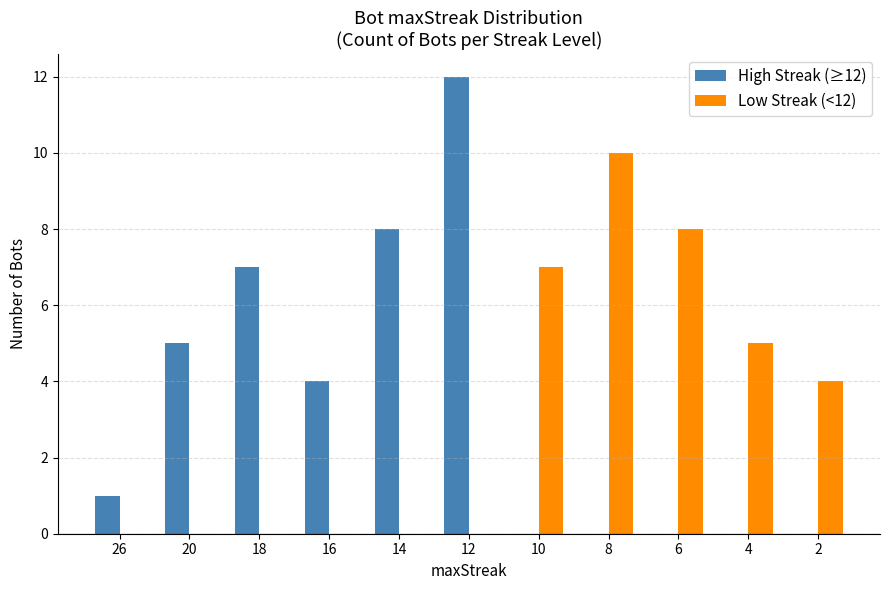

Reading left to right, list all the values displayed in this chart.

High Streak (≥12): 26=1	20=5	18=7	16=4	14=8	12=12	10=0	8=0	6=0	4=0	2=0
Low Streak (<12): 26=0	20=0	18=0	16=0	14=0	12=0	10=7	8=10	6=8	4=5	2=4